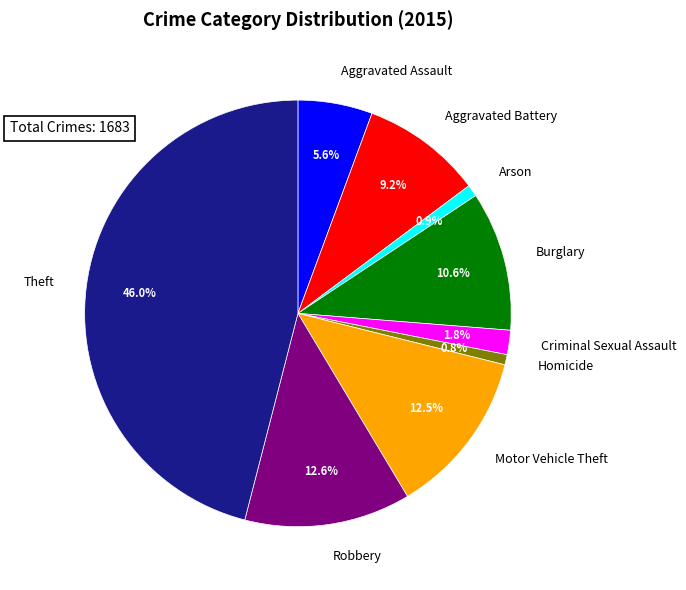

The Aggravated Battery slice represents 9% of the pie. True or false?

True